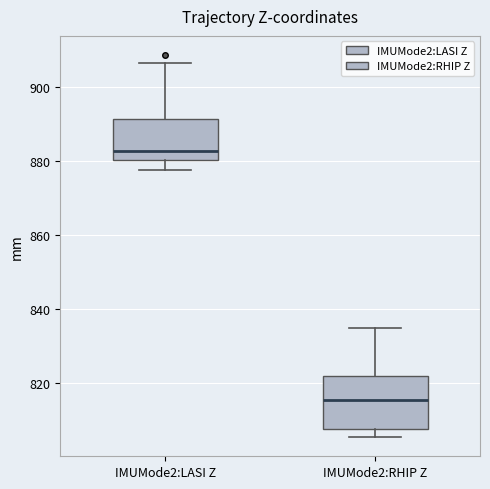

Which box is the tallest, from its lower edge to its upper edge?

IMUMode2:RHIP Z